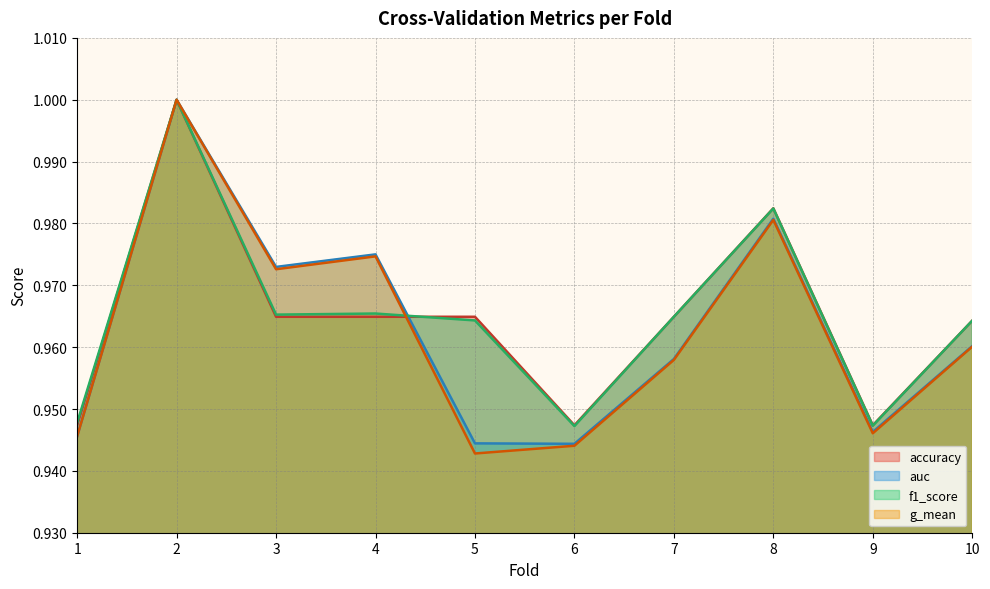

What is the greatest value displayed?

1.0